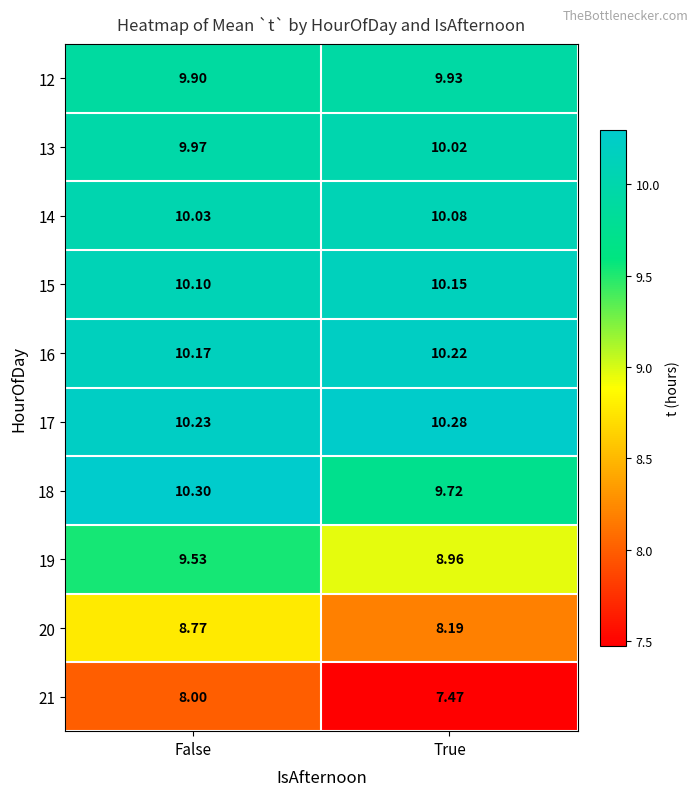

Is the value of 20 at False greater than the value of 16 at True?

No